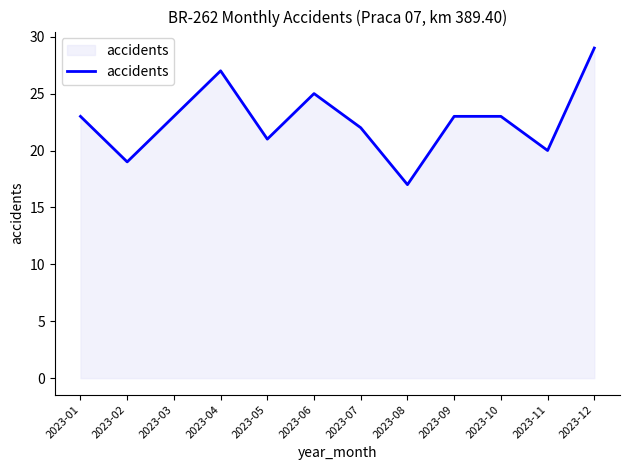

What is the difference between the values at 2023-08 and 2023-04?

10